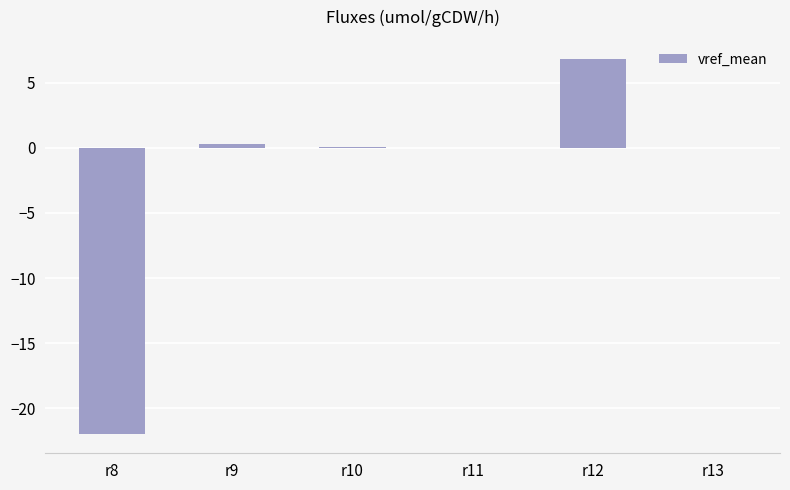

The chart shows a value of -0.0 at r11. True or false?

True